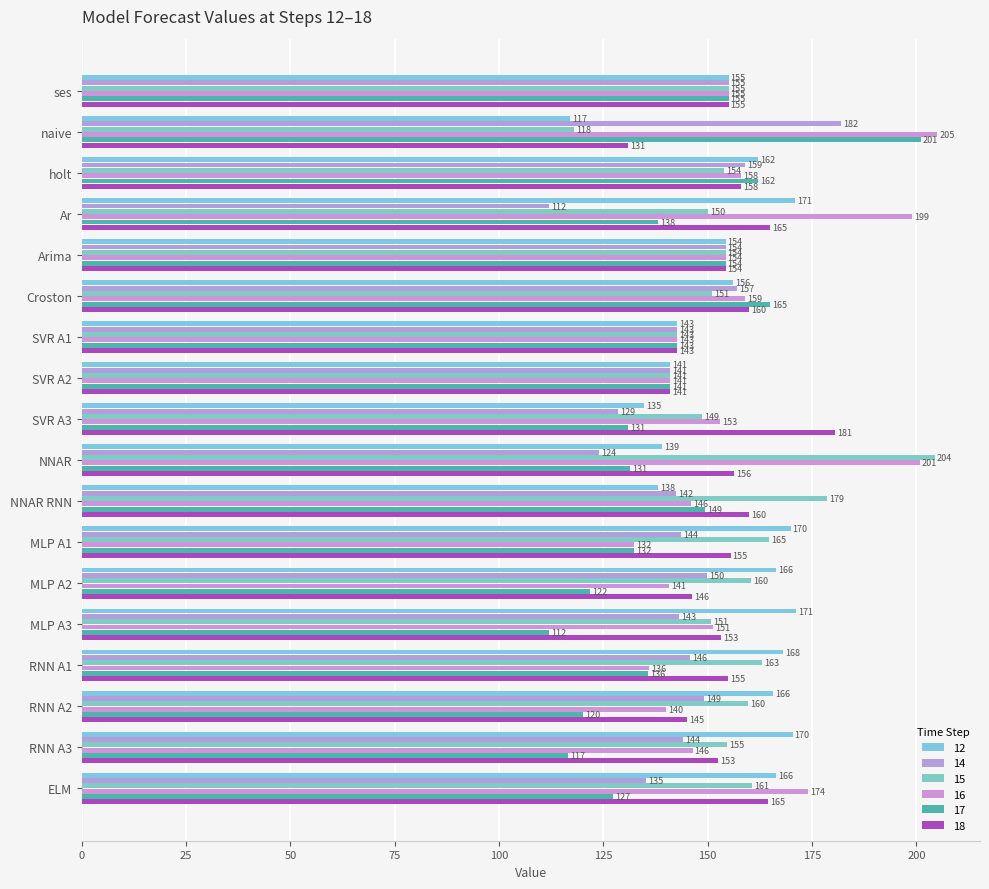

What are all the series names shown in the legend?

12, 14, 15, 16, 17, 18